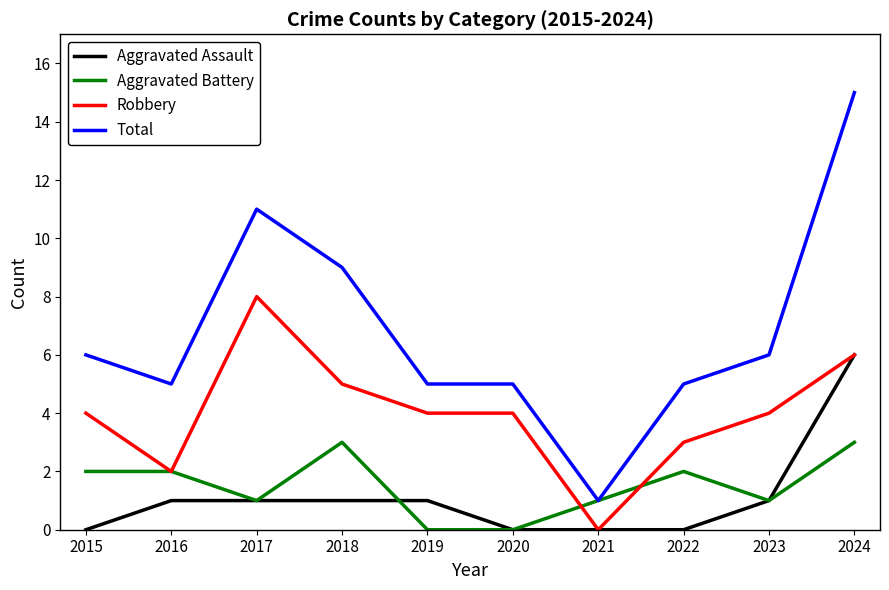

At which label is Total closest to 8?

2018